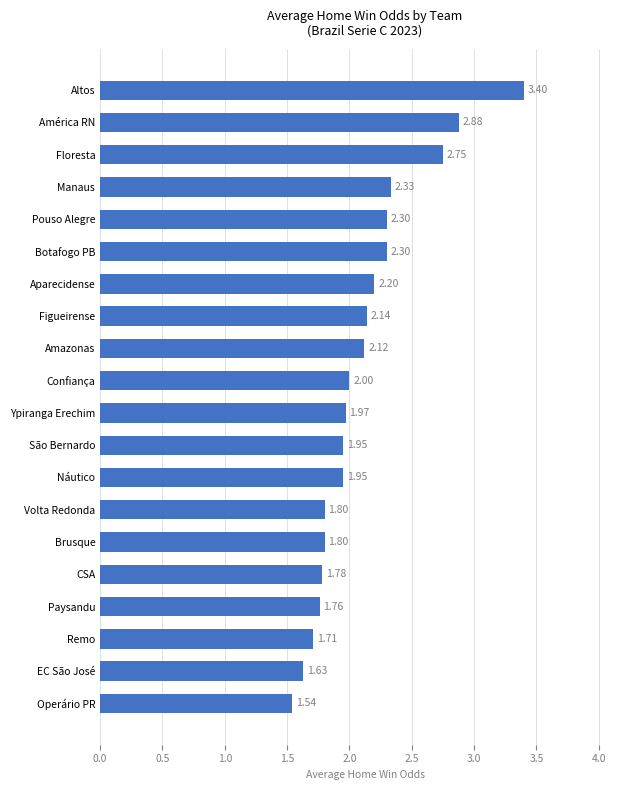

What is the sum of the values at São Bernardo and Operário PR?

3.5